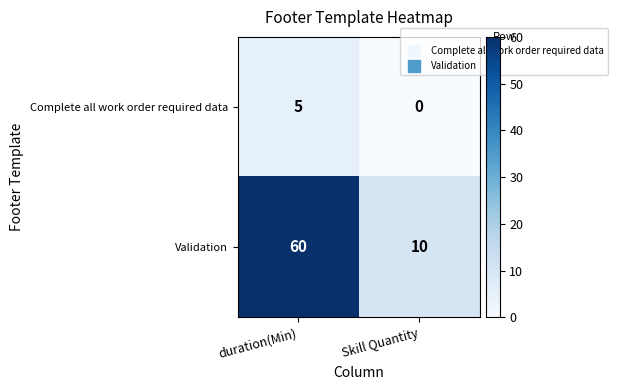

Rank the series at Skill Quantity from lowest to highest value.

Complete all work order required data, Validation